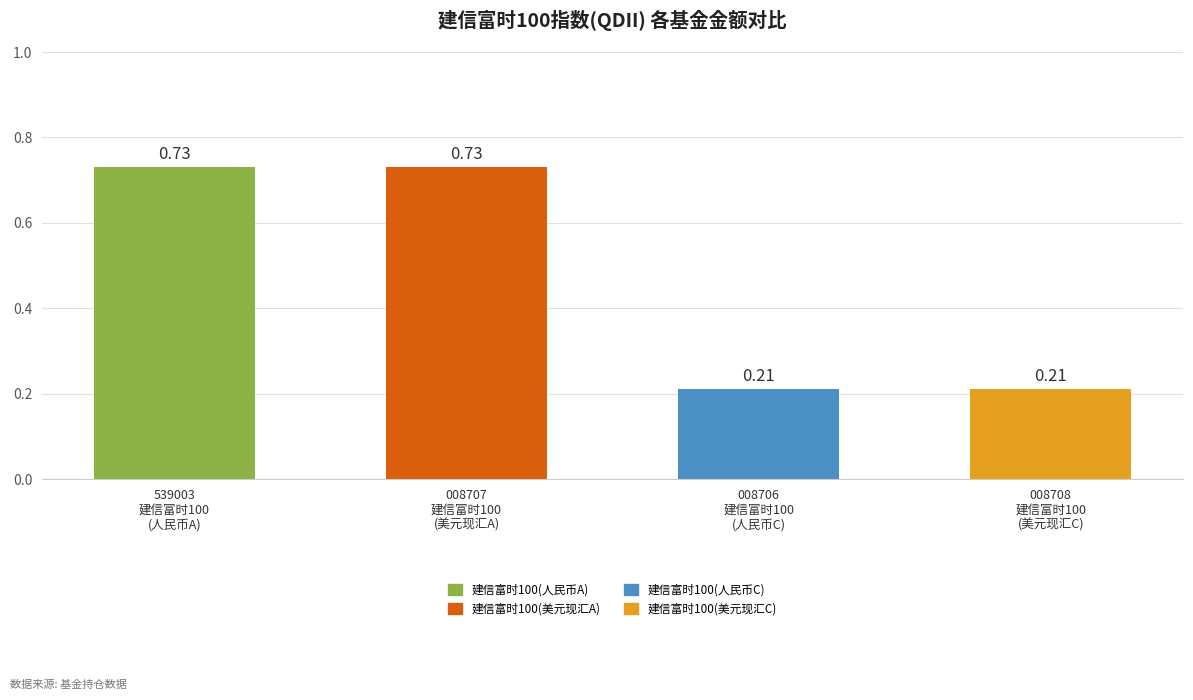

Between 008707
建信富时100
(美元现汇A) and 008708
建信富时100
(美元现汇C), which is larger?

008707
建信富时100
(美元现汇A)